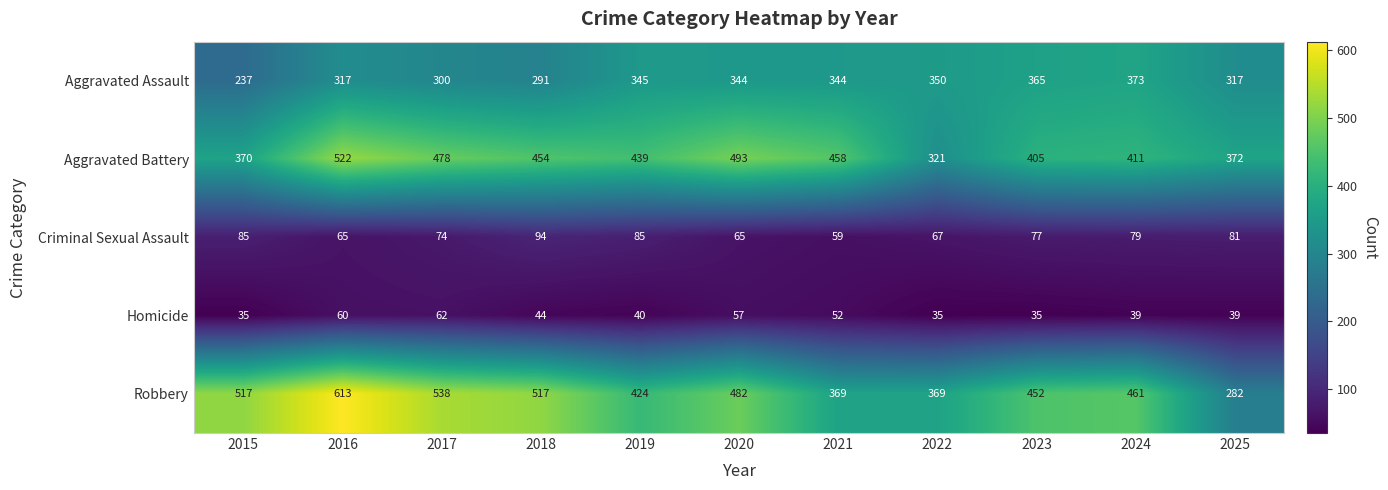

How many distinct data groups are displayed?

5